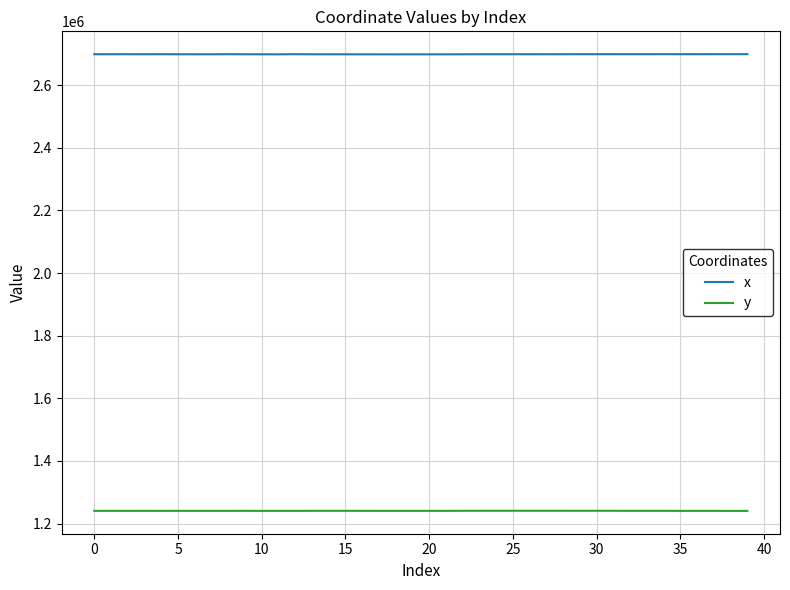

What is the lowest value of the y series?

1240421.3